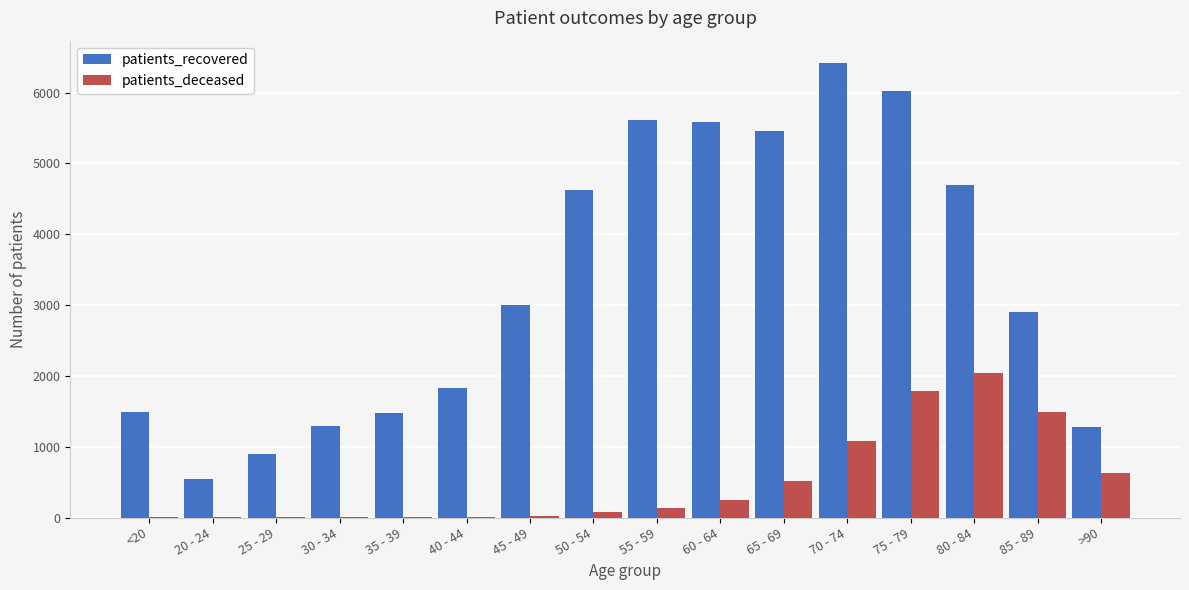

Count the number of categories in the chart.

16